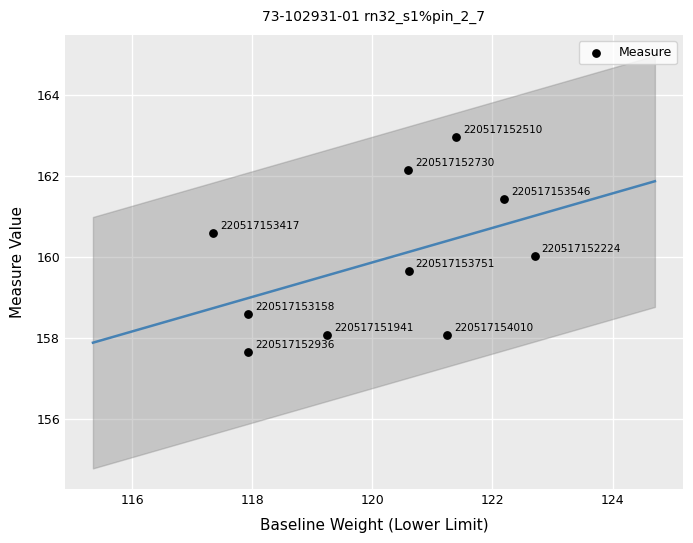

What Y value in the scatter plot is closest to 160?

160.0